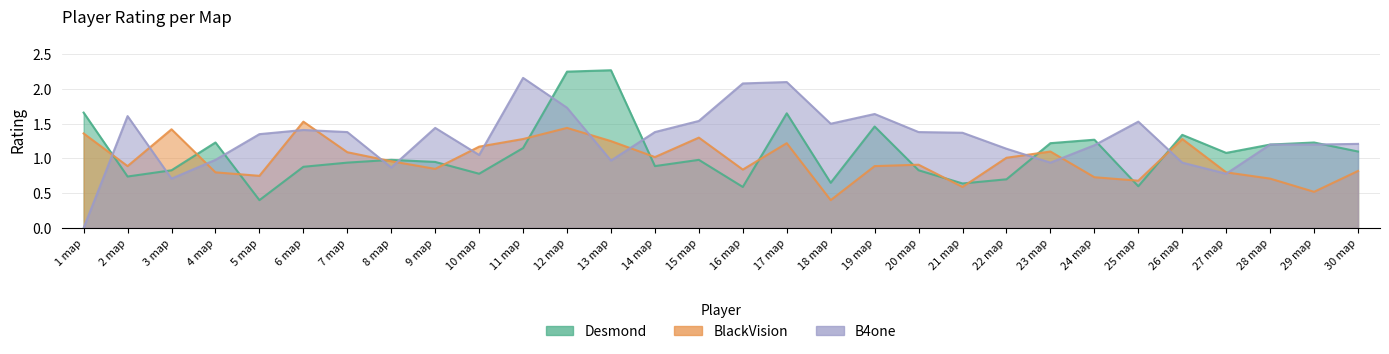

Reading right to left, transcribe all the data shown in this chart.

Desmond: 1.1	1.2	1.2	1.1	1.3	0.6	1.3	1.2	0.7	0.6	0.8	1.5	0.7	1.6	0.6	1.0	0.9	2.3	2.2	1.1	0.8	0.9	1.0	0.9	0.9	0.4	1.2	0.8	0.7	1.7
BlackVision: 0.8	0.5	0.7	0.8	1.3	0.7	0.7	1.1	1.0	0.6	0.9	0.9	0.4	1.2	0.8	1.3	1.0	1.2	1.4	1.3	1.2	0.8	1.0	1.1	1.5	0.8	0.8	1.4	0.9	1.4
B4one: 1.2	1.2	1.2	0.8	0.9	1.5	1.2	0.9	1.1	1.4	1.4	1.6	1.5	2.1	2.1	1.5	1.4	1.0	1.7	2.2	1.1	1.4	0.9	1.4	1.4	1.4	1.0	0.7	1.6	0.0